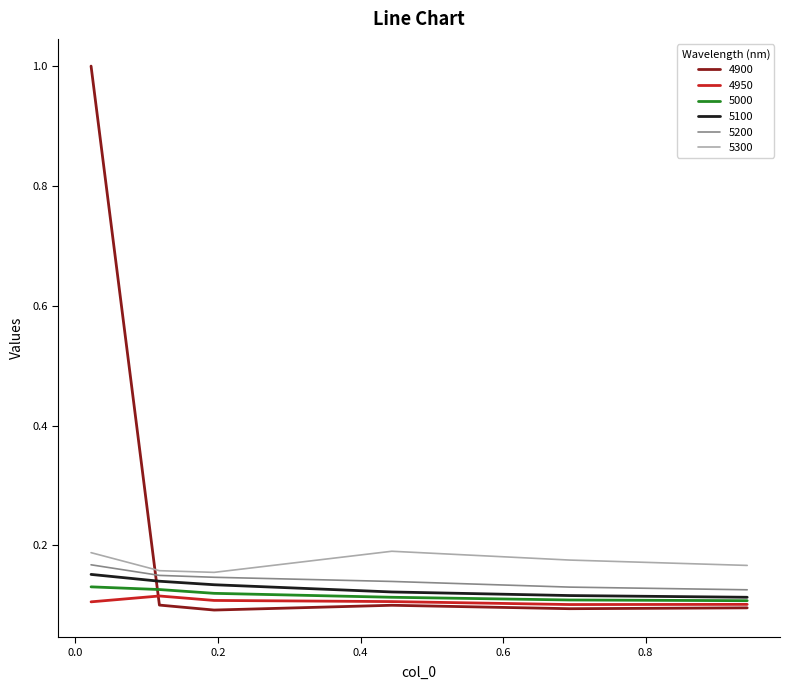

What is the maximum value shown in the chart?

1.0